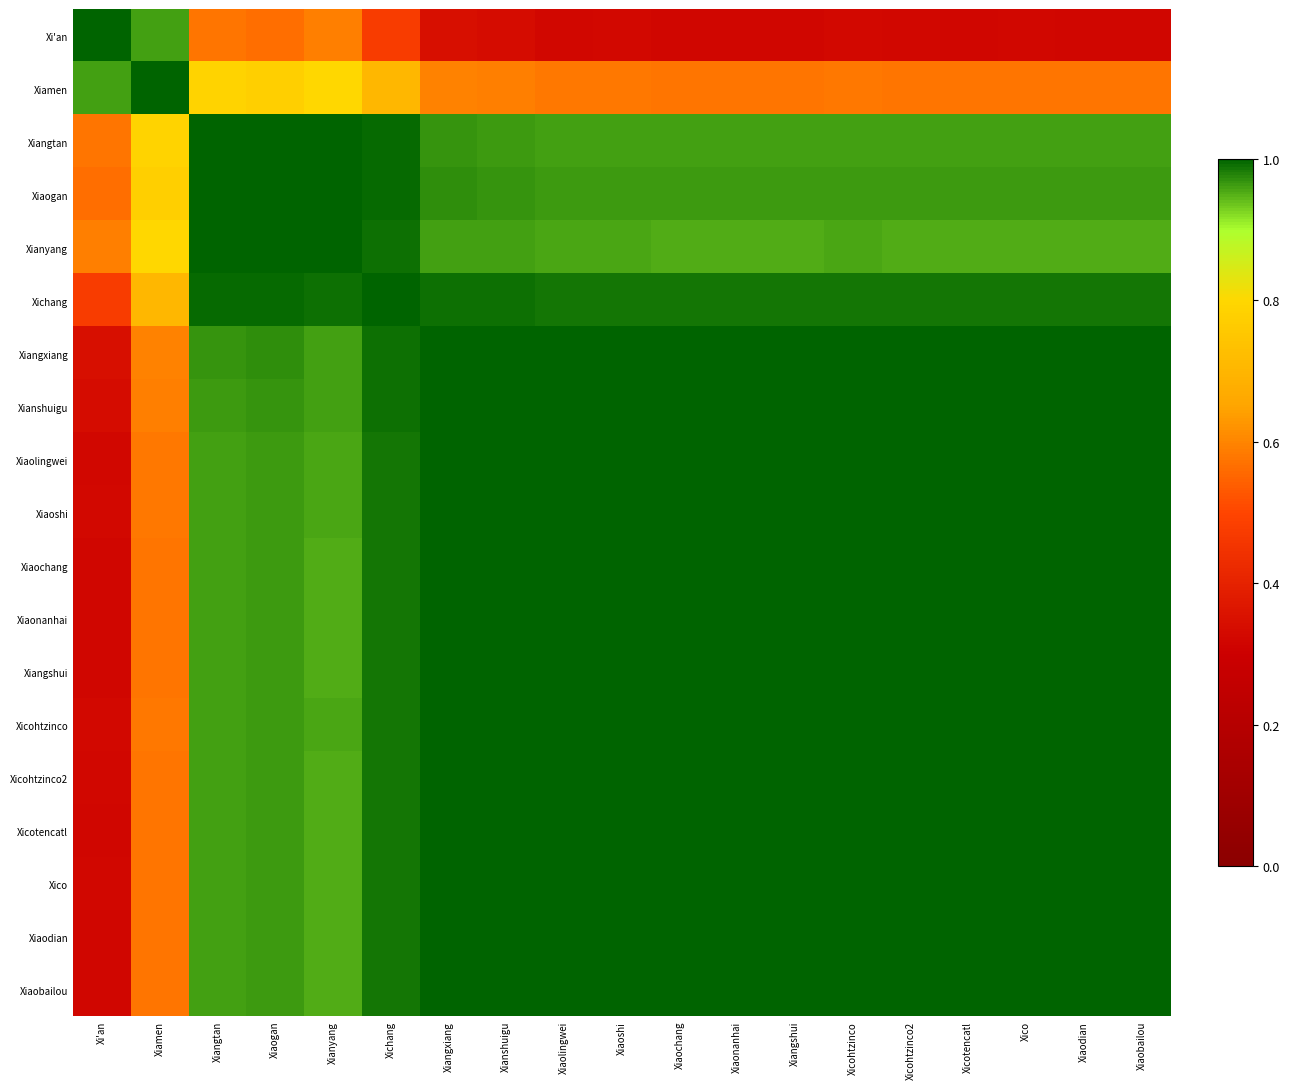

What is the difference between the highest and lowest values at Xiaochang?

0.7